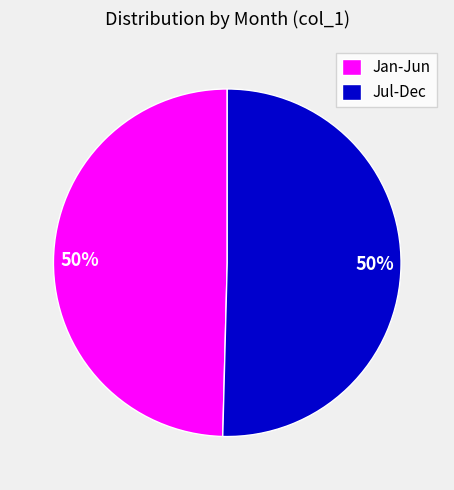

True or false: Jan-Jun accounts for 50% of the total.

True